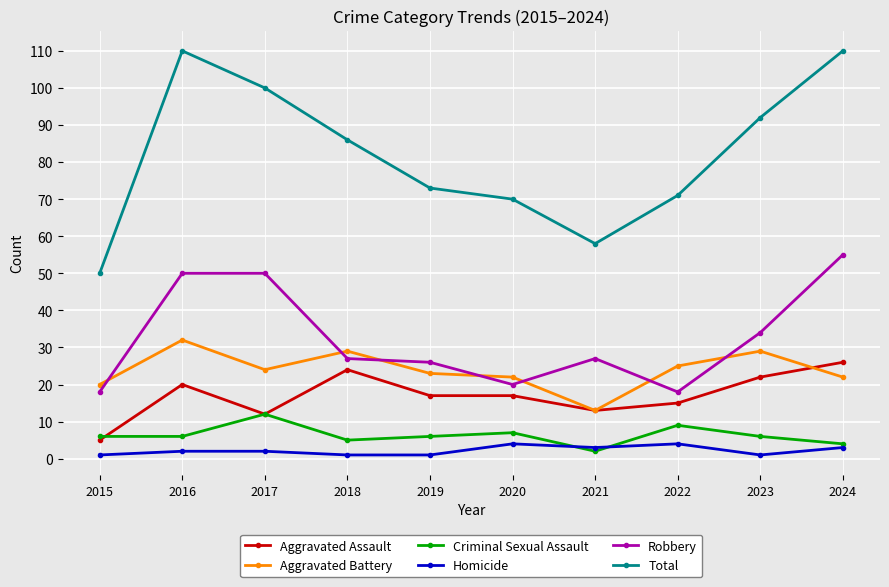

Is it true that Homicide equals 1 at 2015?

True